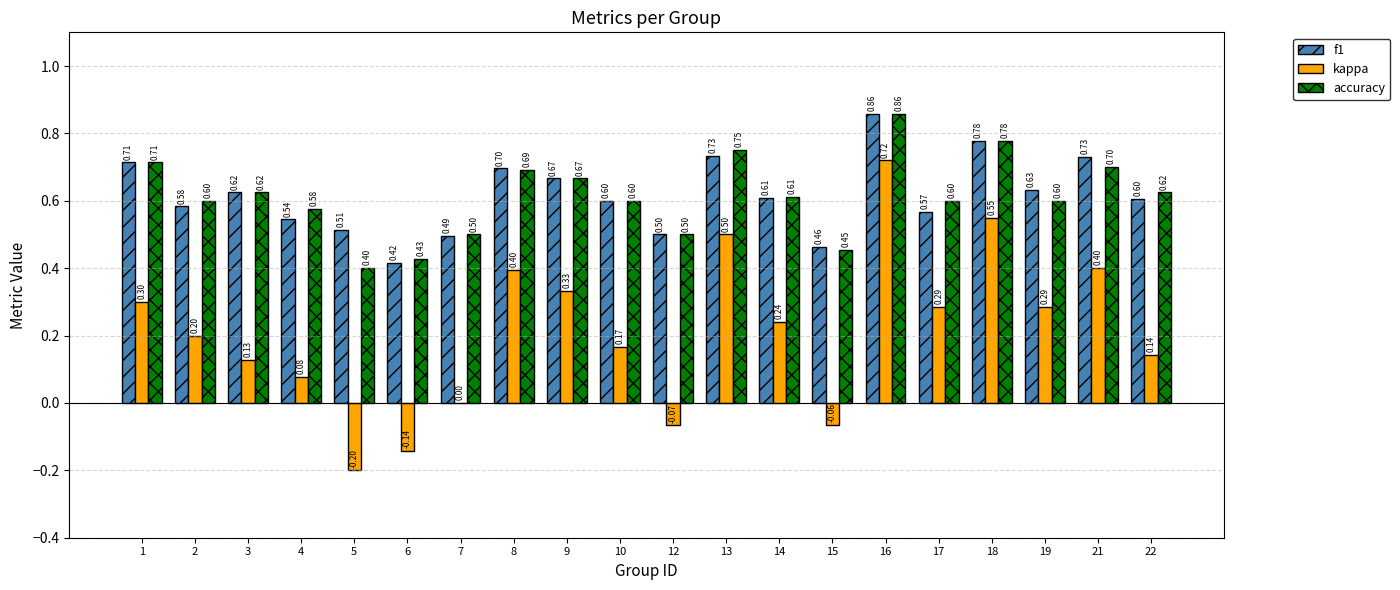

Which series has the largest total across all categories?

f1